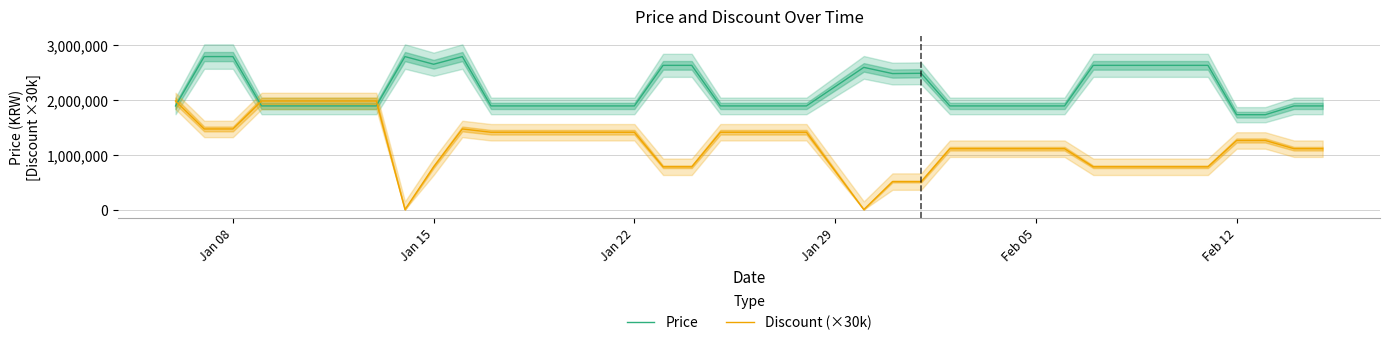

True or false: Discount (×30k) and Price intersect in this chart.

True